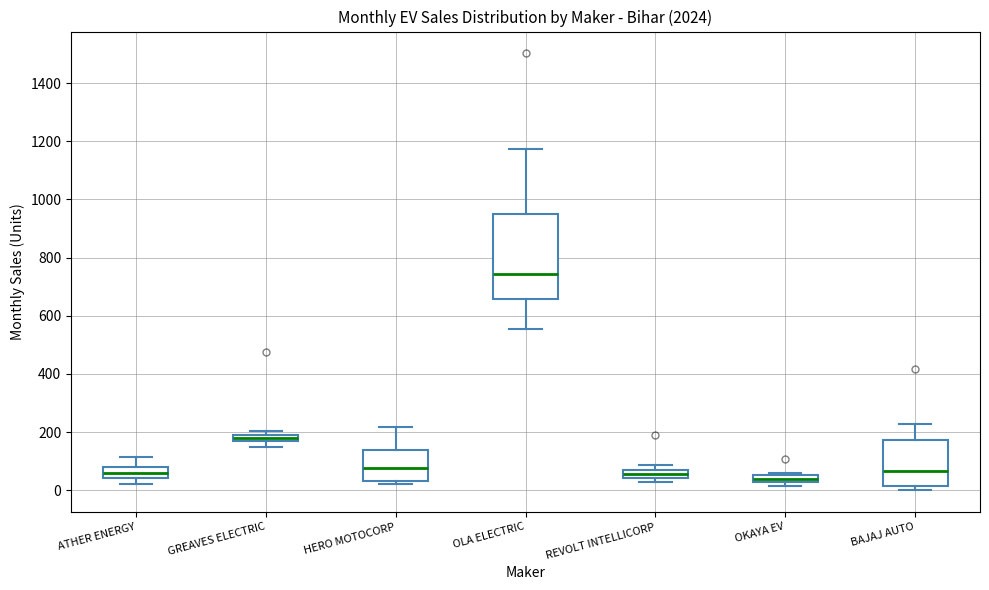

Where does the upper whisker of the box for OLA ELECTRIC end on the y-axis? The values are not printed on the chart, so give them approximately, as read against the axis.

1180